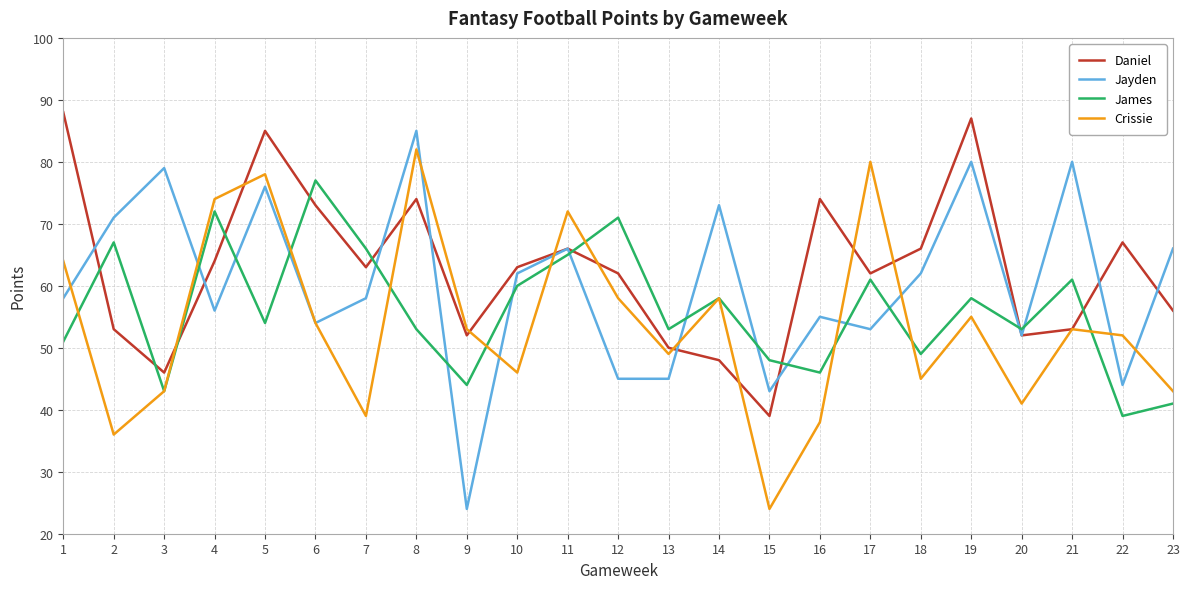

Where do James and Jayden first cross each other?

3 and 4